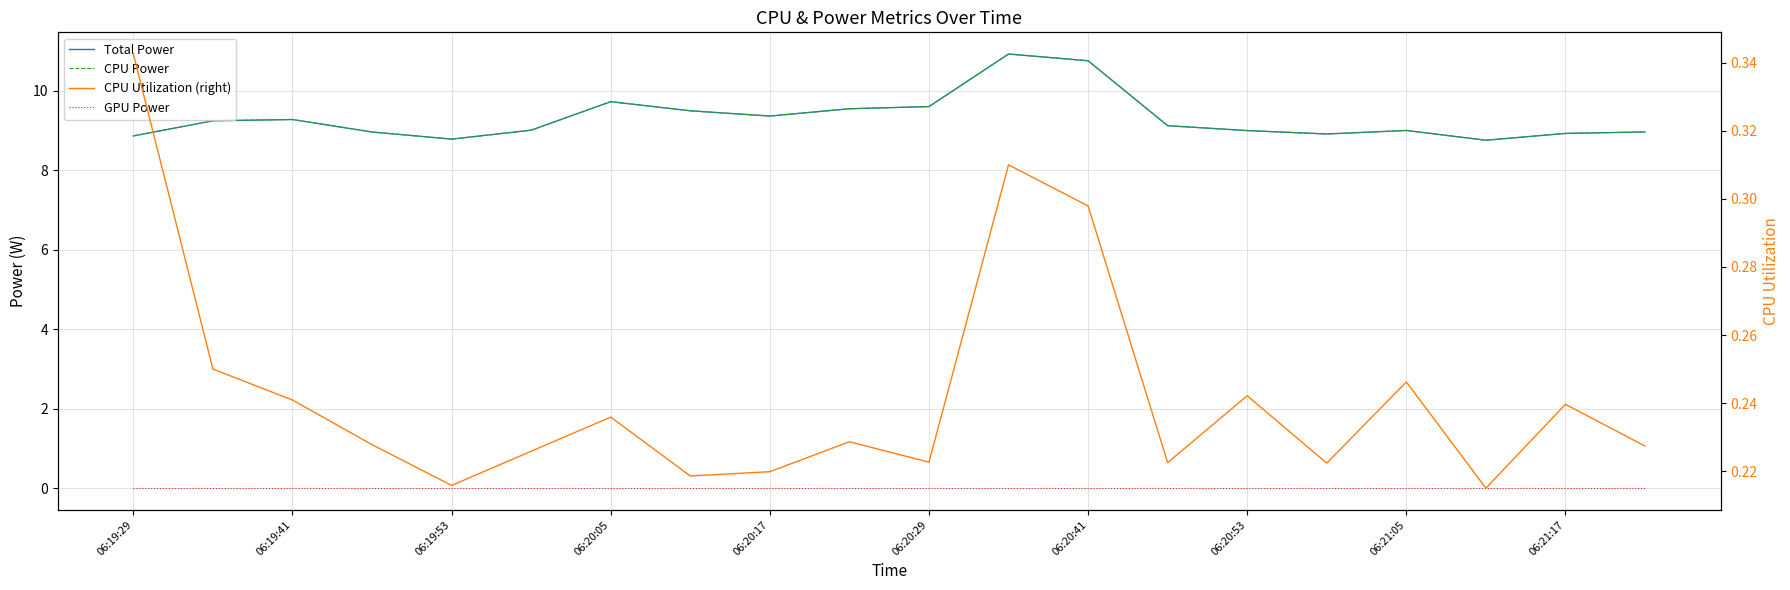

What position from the left is 13?

14